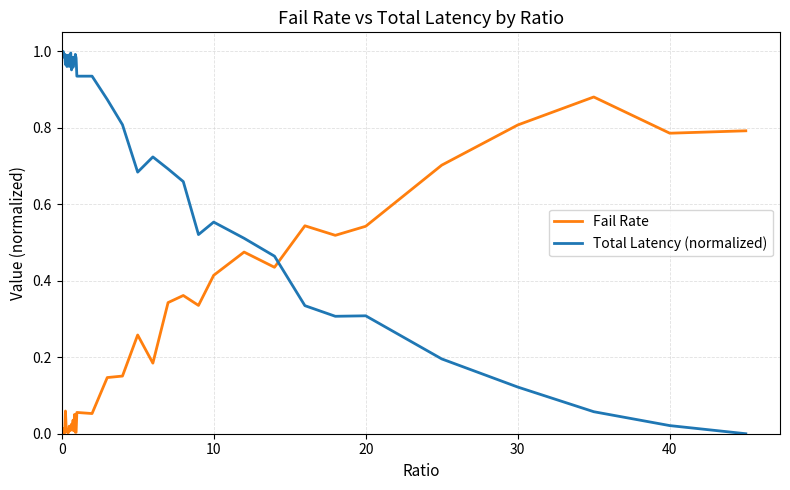

After their last crossing, which series has the higher values: Total Latency (normalized) or Fail Rate?

Fail Rate